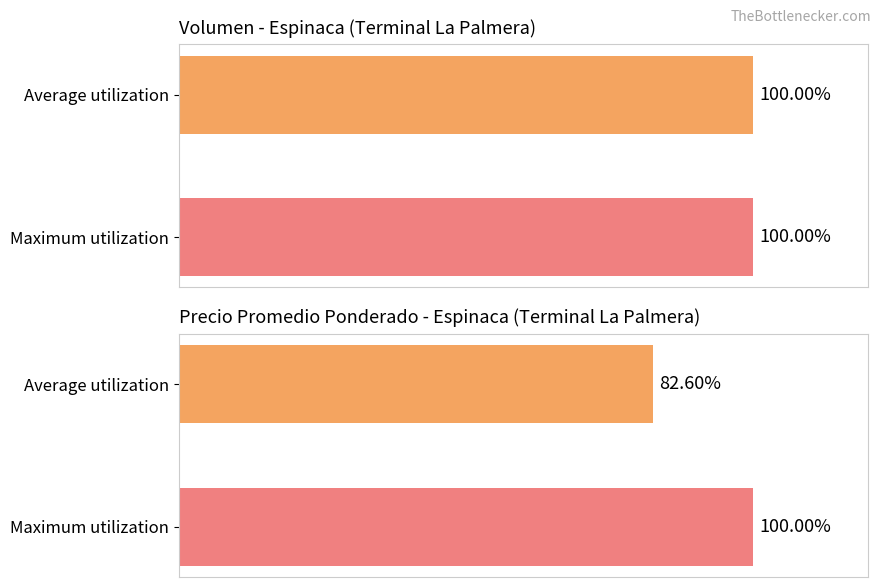

What is the maximum value shown in the chart?

100.0